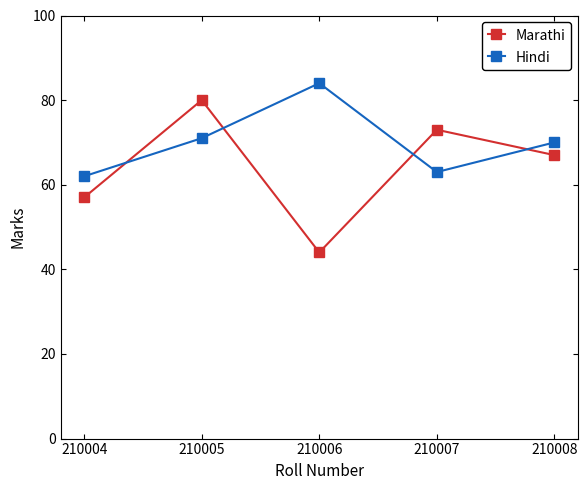

In Hindi, how many points are lower than both neighbors (excluding endpoints)?

1